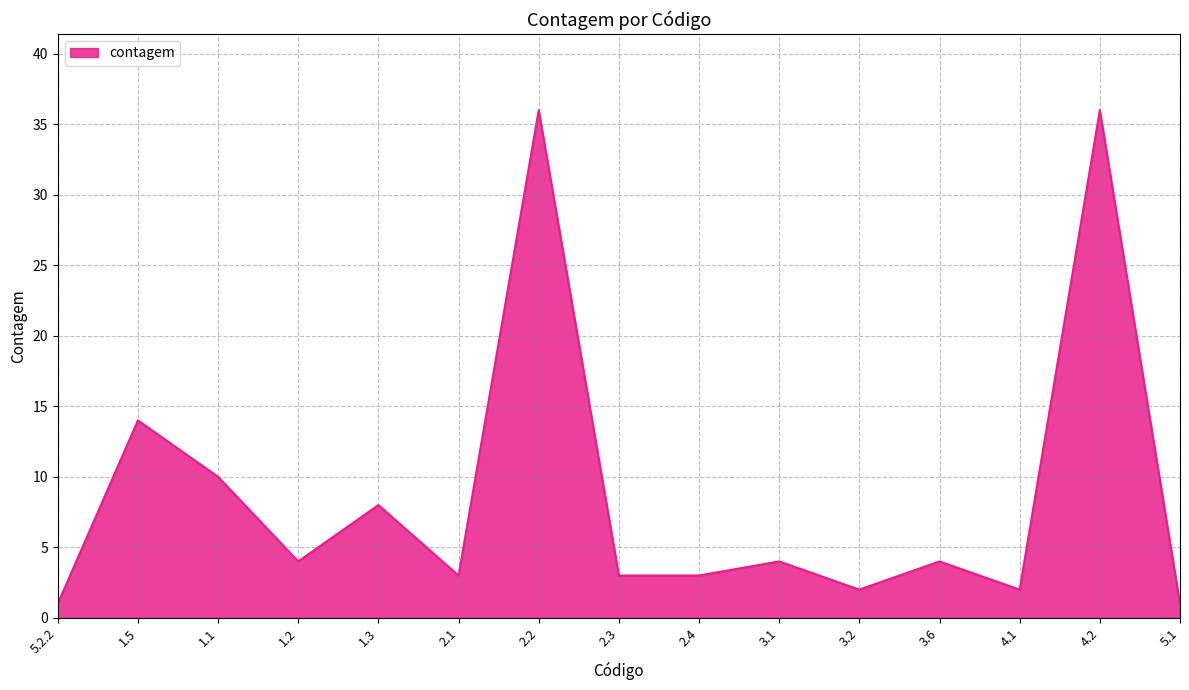

What is the greatest value displayed?

36